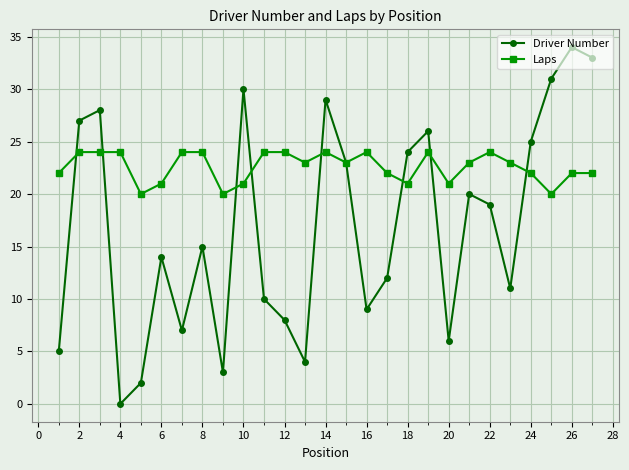

Rank the series by their maximum value, from lowest to highest.

Laps, Driver Number